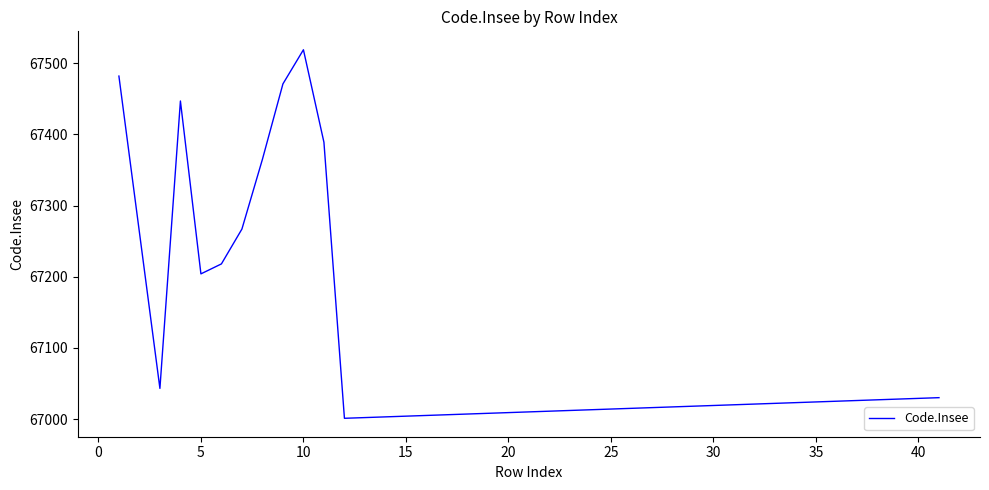

Is this an area chart (filled region under the line)?

No